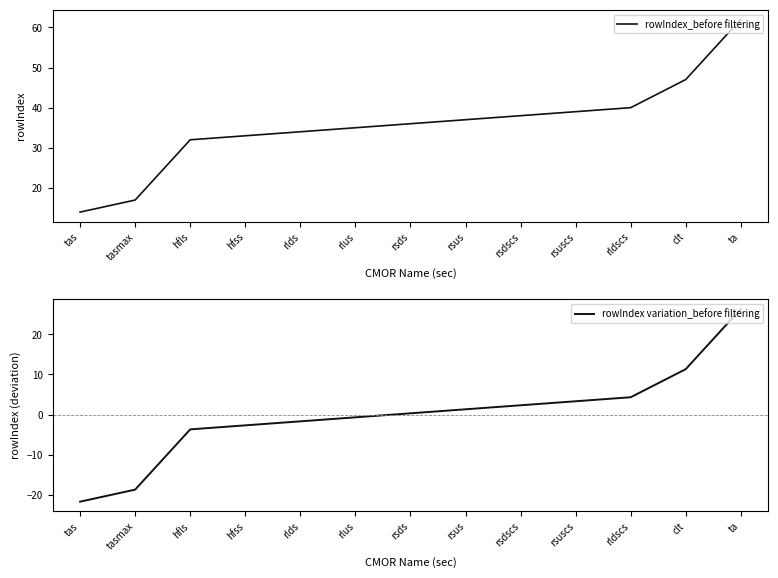

What is the average value of the rowIndex_before filtering series?

36